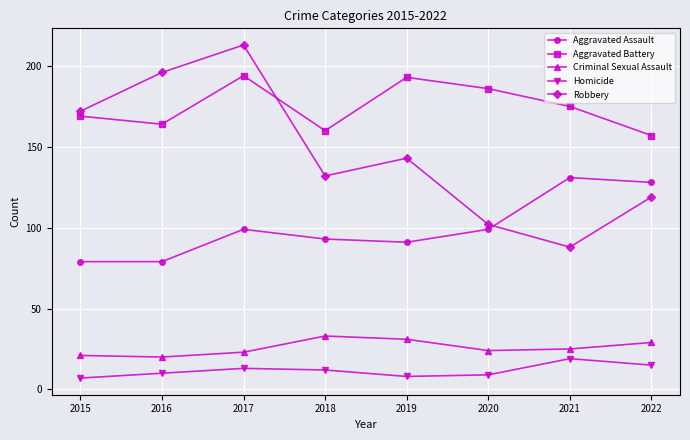

What is the value of the Criminal Sexual Assault point at the 7th from the left?

25